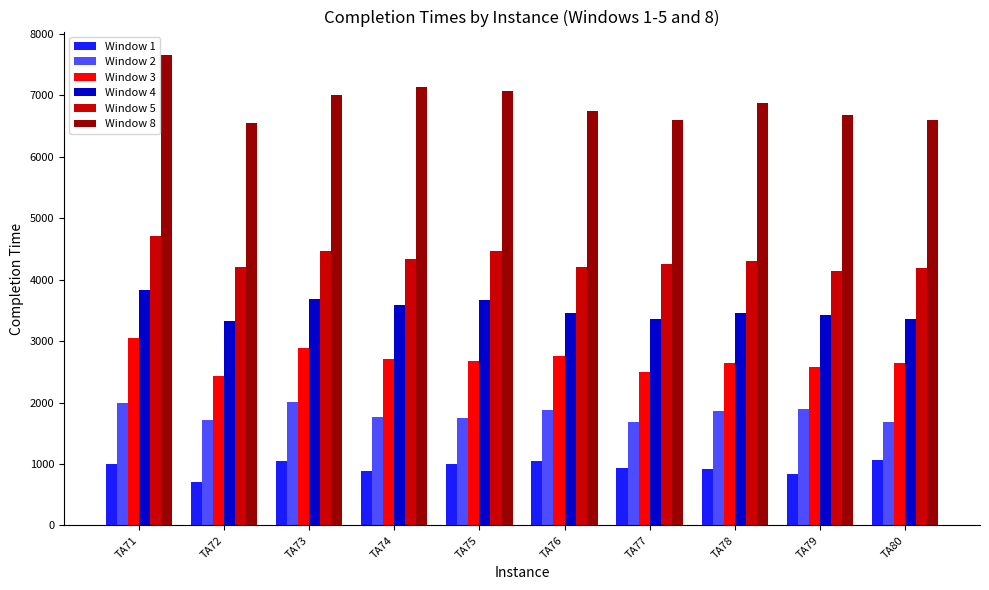

How many distinct data groups are displayed?

6